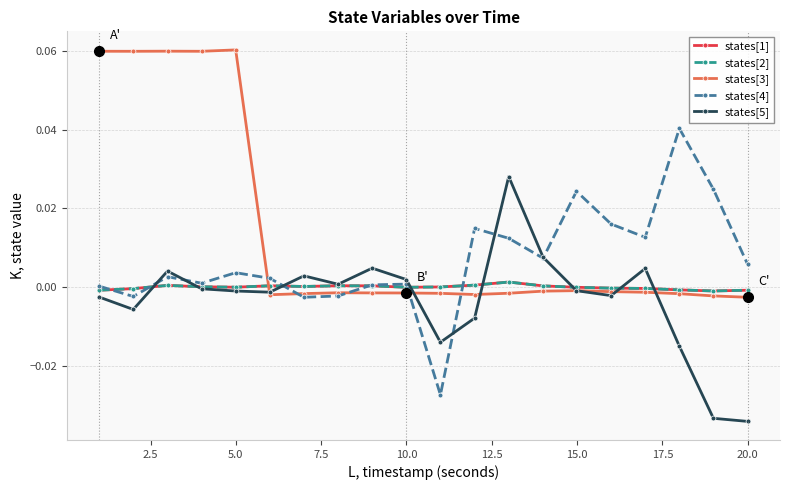

Is this an area chart (filled region under the line)?

No